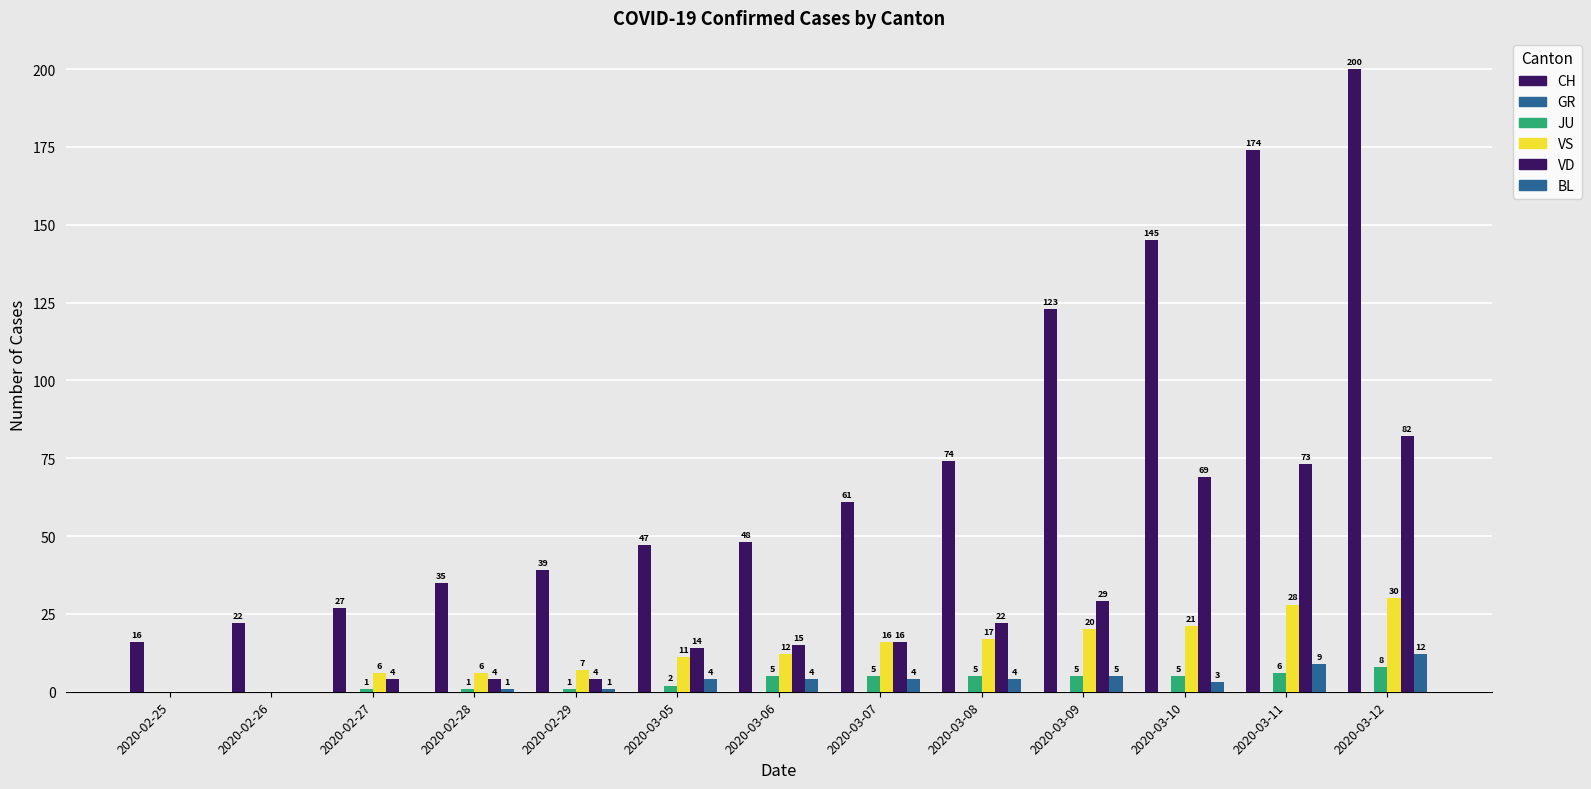

At which label does VD reach its peak?

2020-03-12